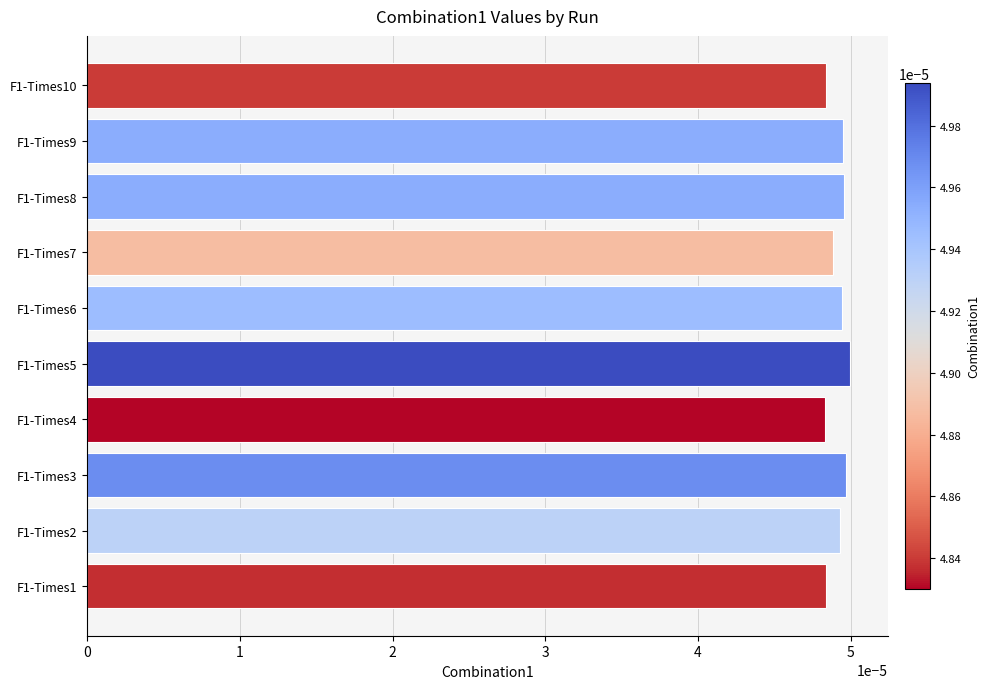

Count the values in the range 0 to 1.

10